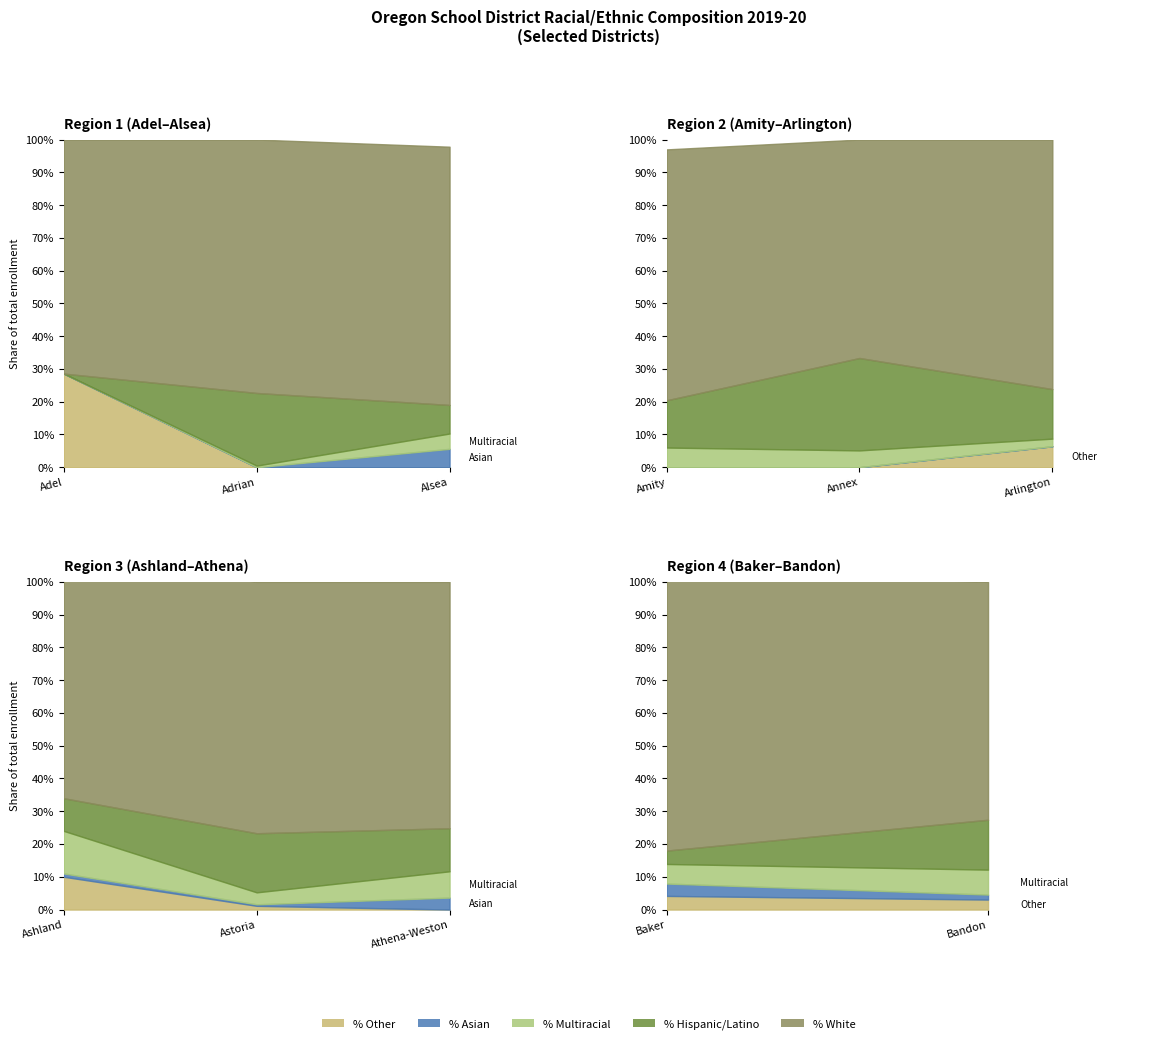

After their last crossing, which series has the higher values: % Asian or % Multiracial?

% Multiracial